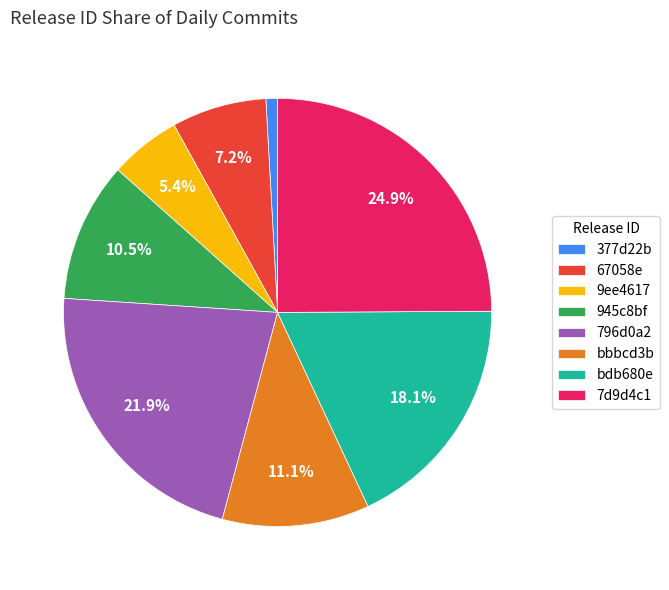

To the nearest percent, what is the difference between the largest and smallest slice percentages?

24%